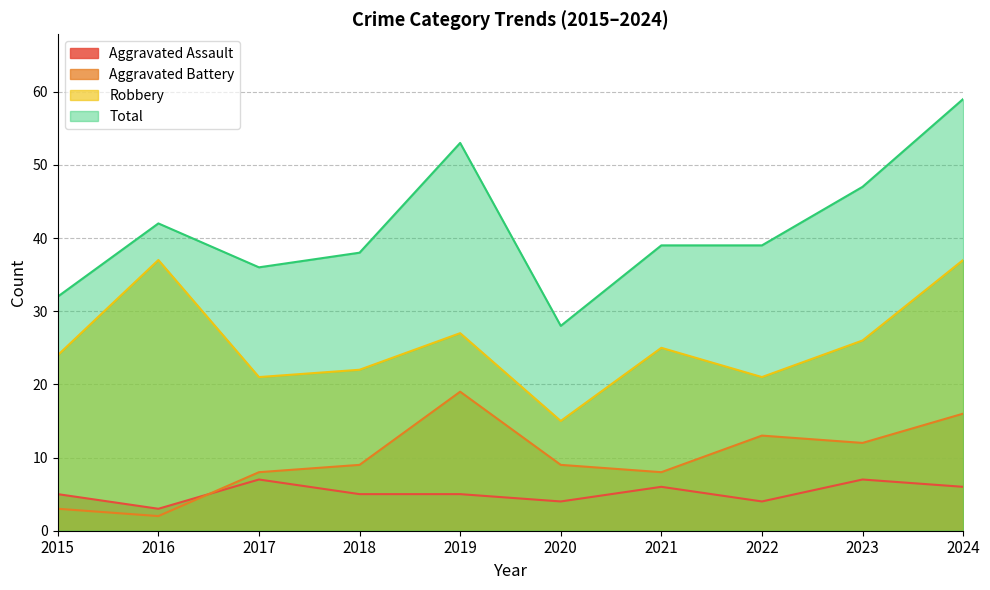

What is the average value of the Total series?

41